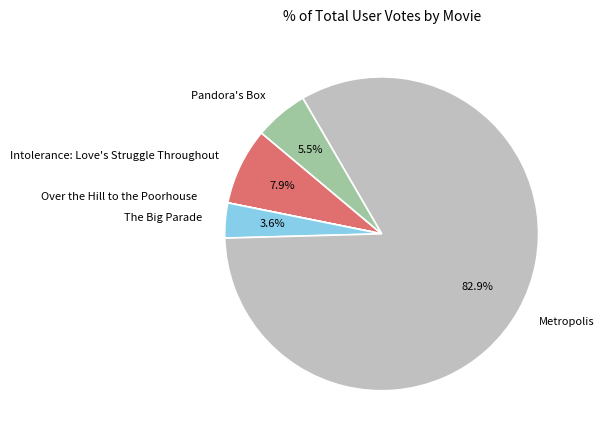

Which slice represents more than half of the pie?

Metropolis